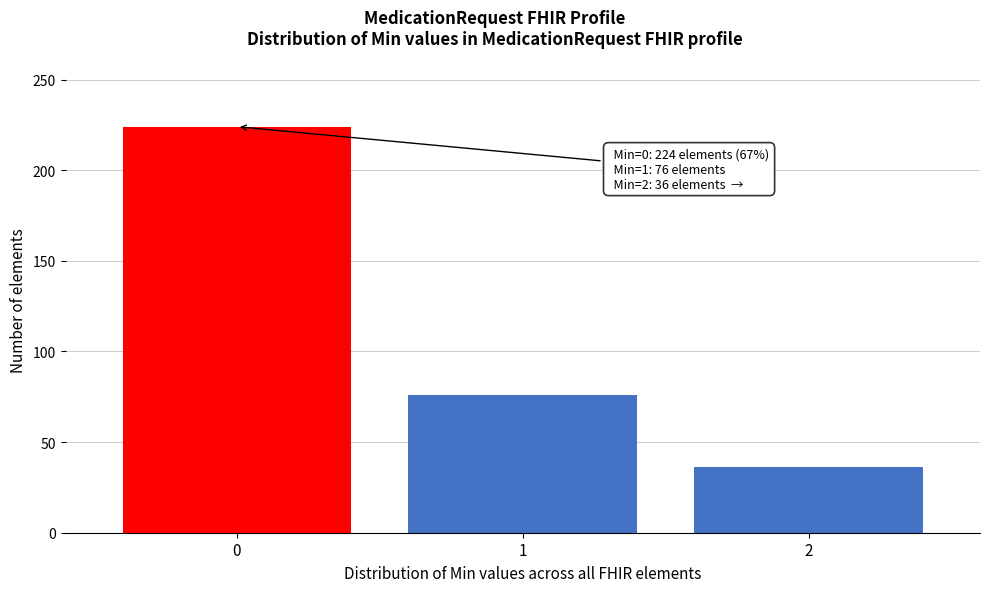

Reading right to left, transcribe all the data shown in this chart.

2=36	1=76	0=224